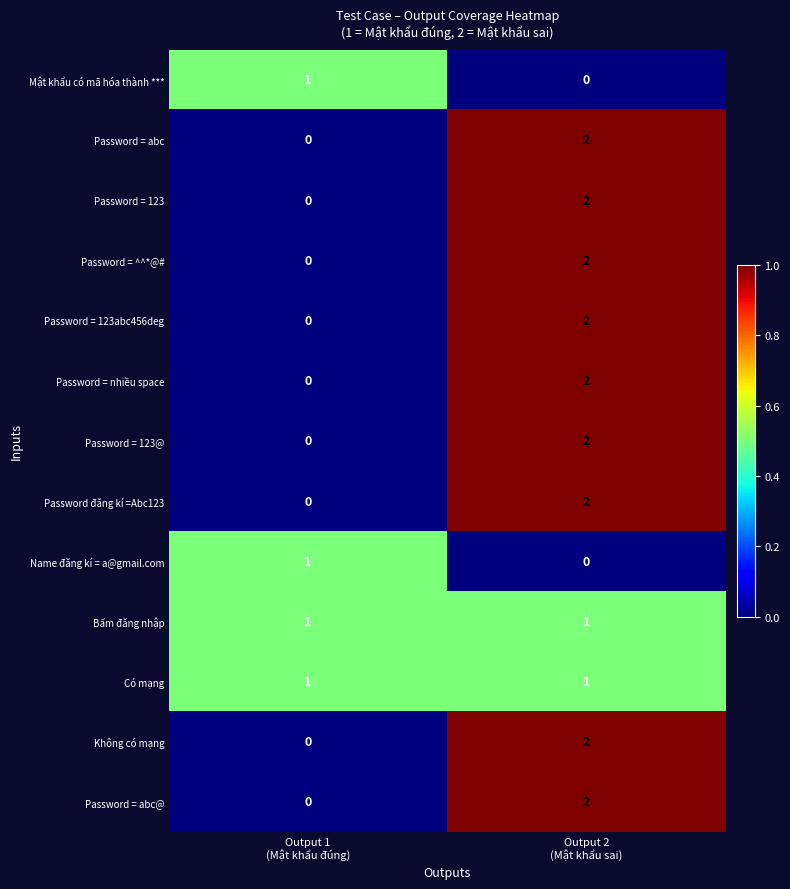

What is the greatest value displayed?

2